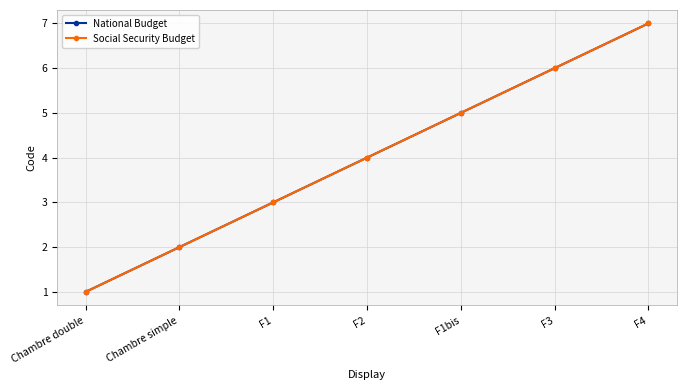

Which series has the widest spread of values?

National Budget